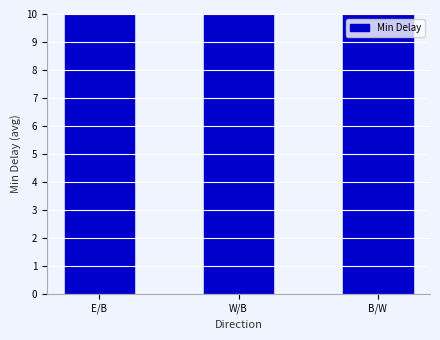

The chart shows a value of 11.4 at W/B. True or false?

True